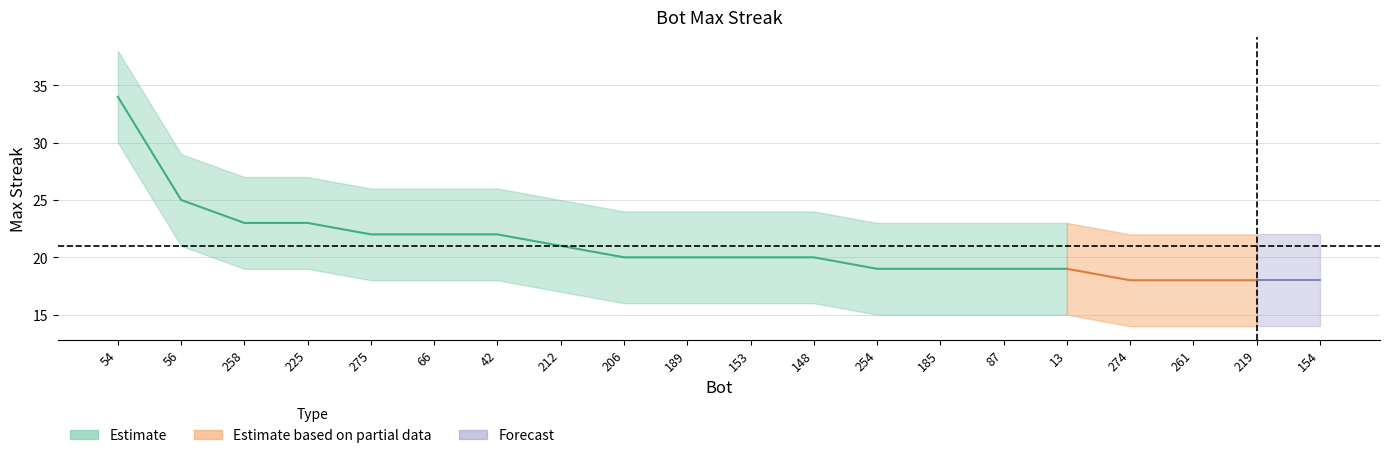

True or false: upper and lower intersect in this chart.

False